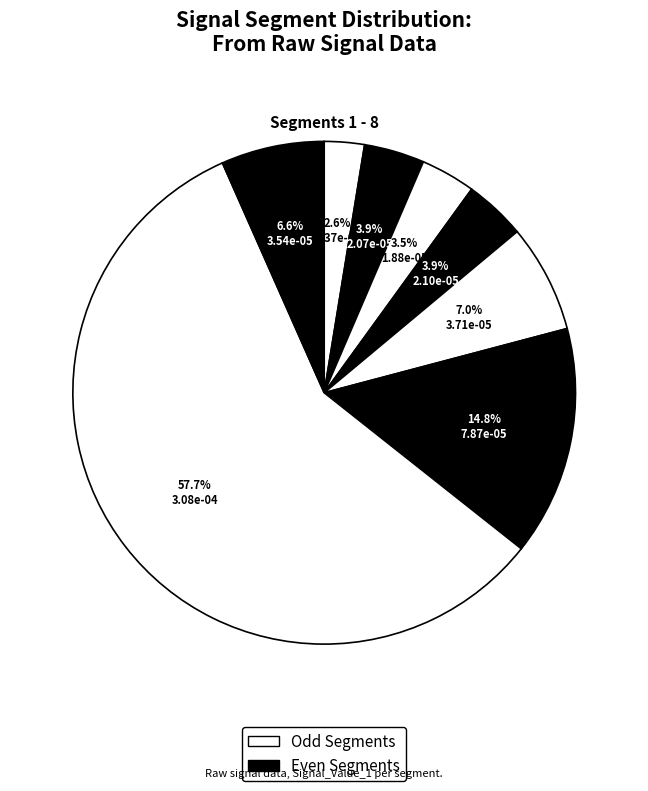

How many slices are in this pie chart?

8